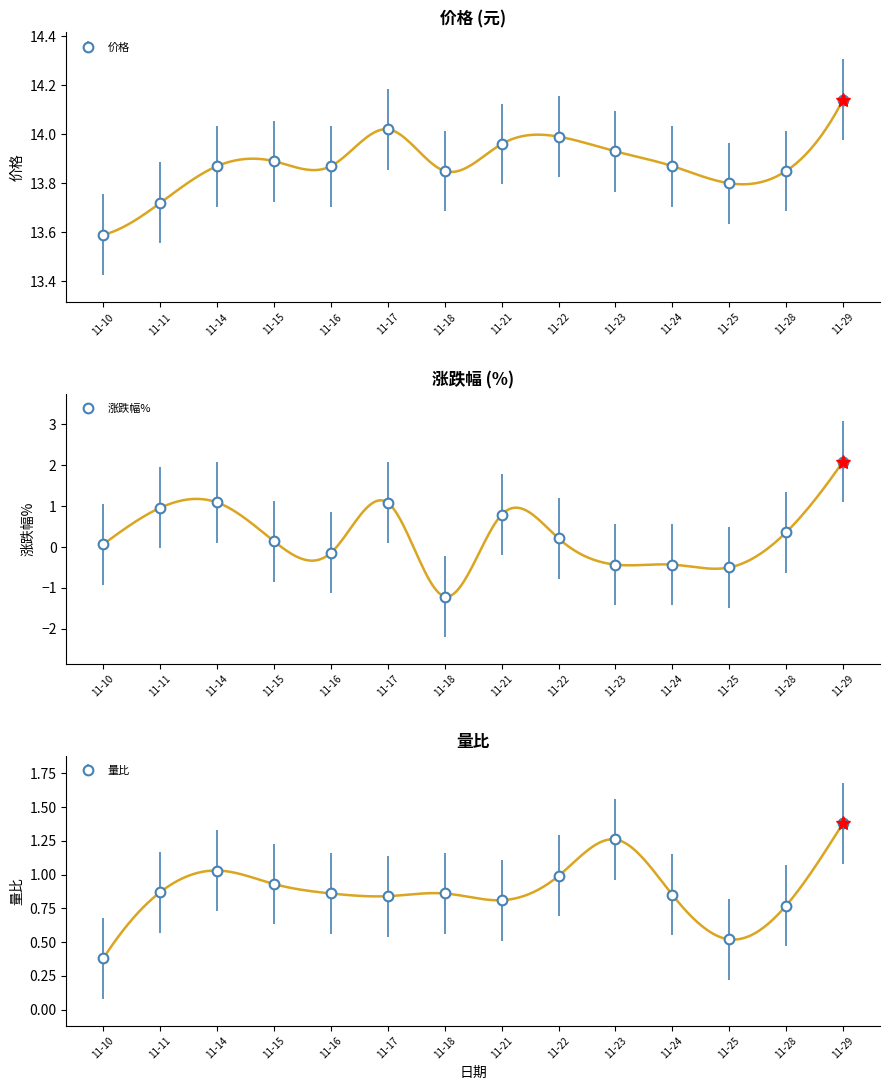

The value of 涨跌幅% at 11-25 is -0.9. True or false?

False